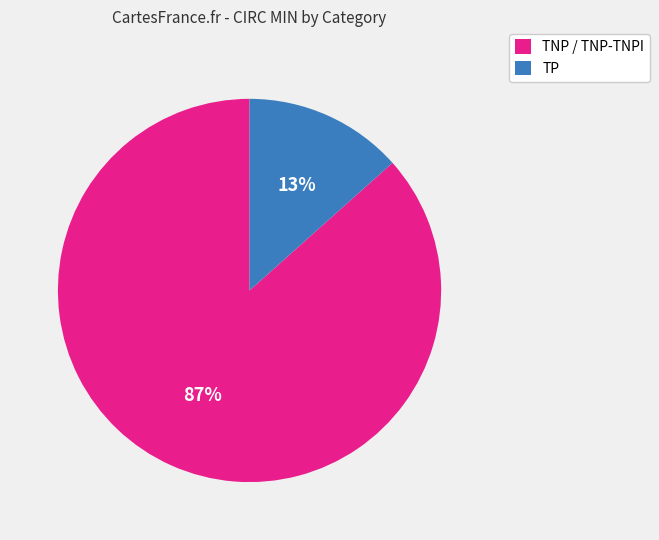

The TP slice represents 13% of the pie. True or false?

True